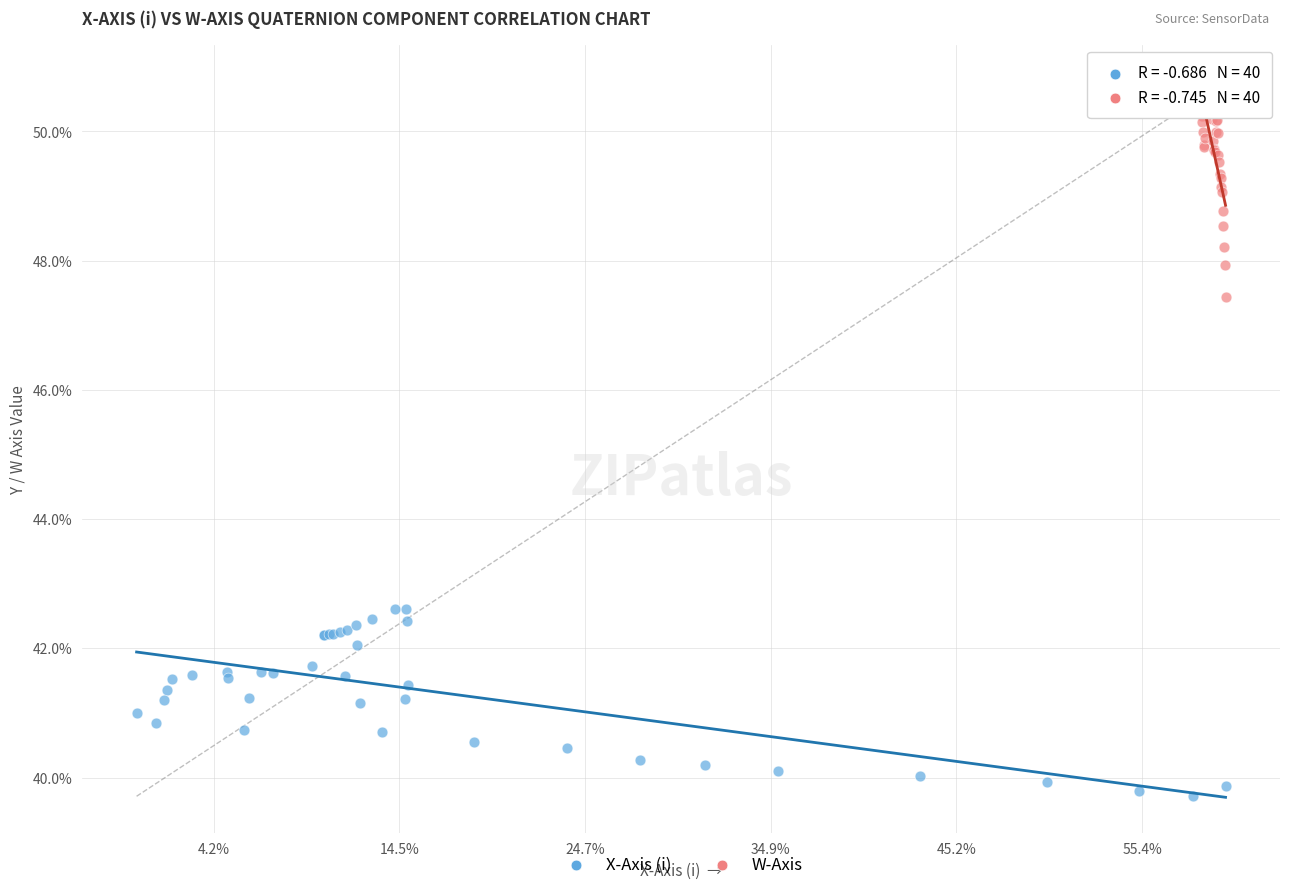

Which series has the largest Y range (max minus min)?

W-Axis